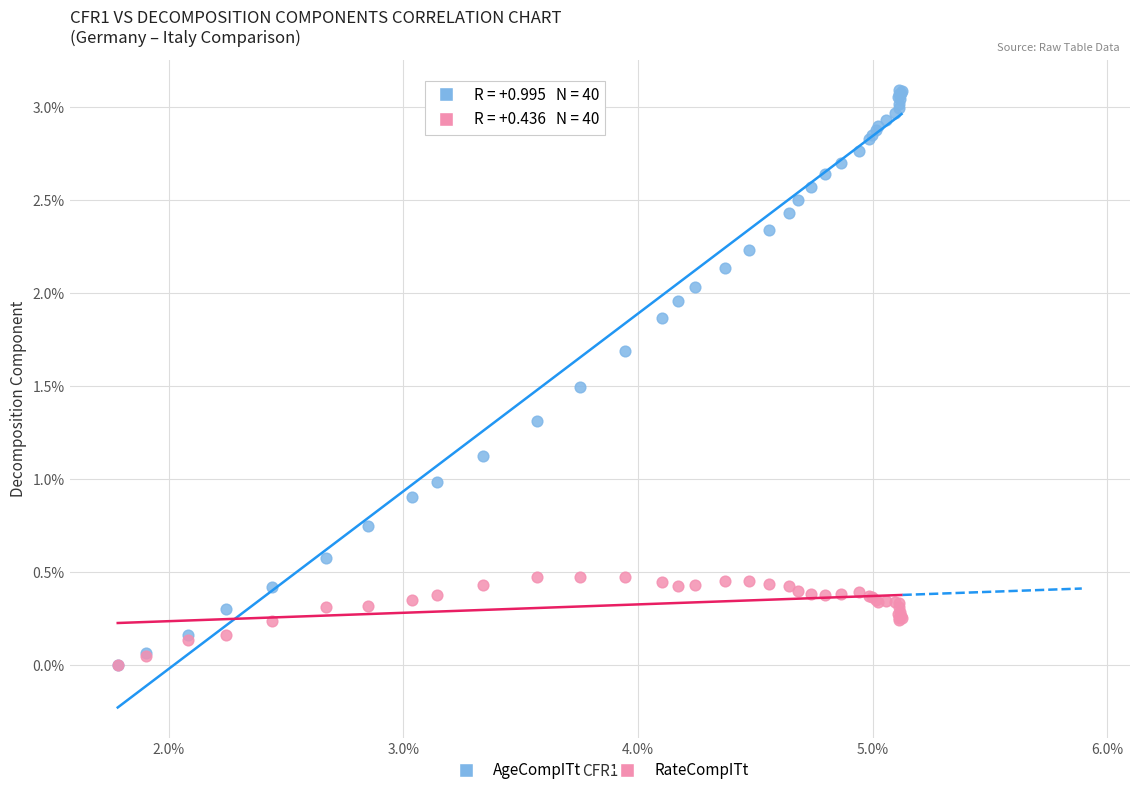

Which series has the widest spread of Y values?

AgeCompITt